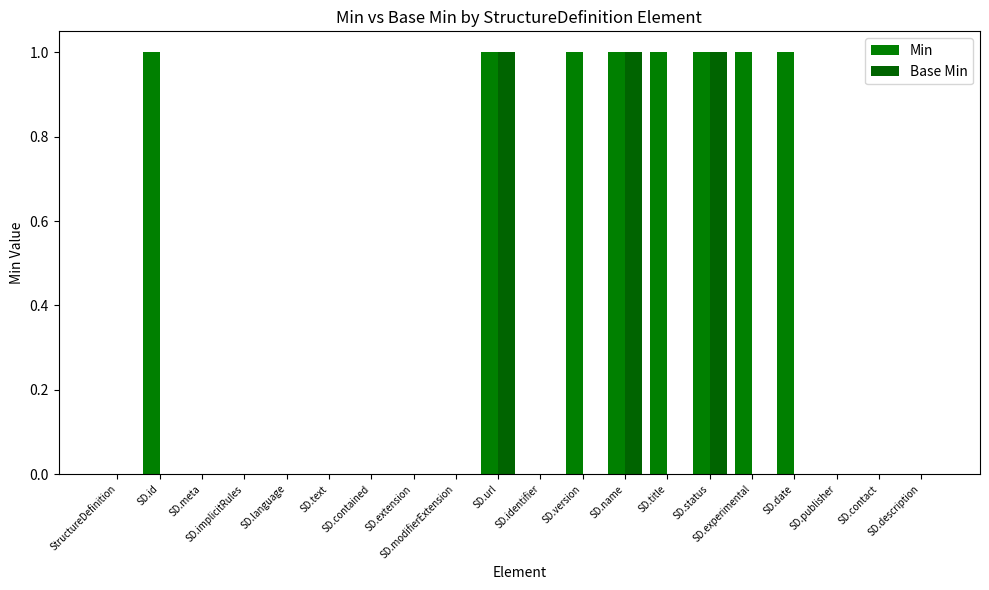

Are the bars grouped side by side (vs. stacked)?

Yes